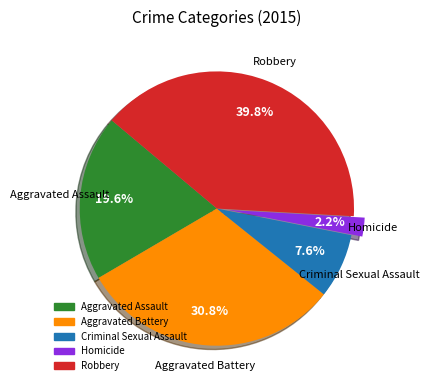

To the nearest percent, what portion does Aggravated Assault represent?

20%